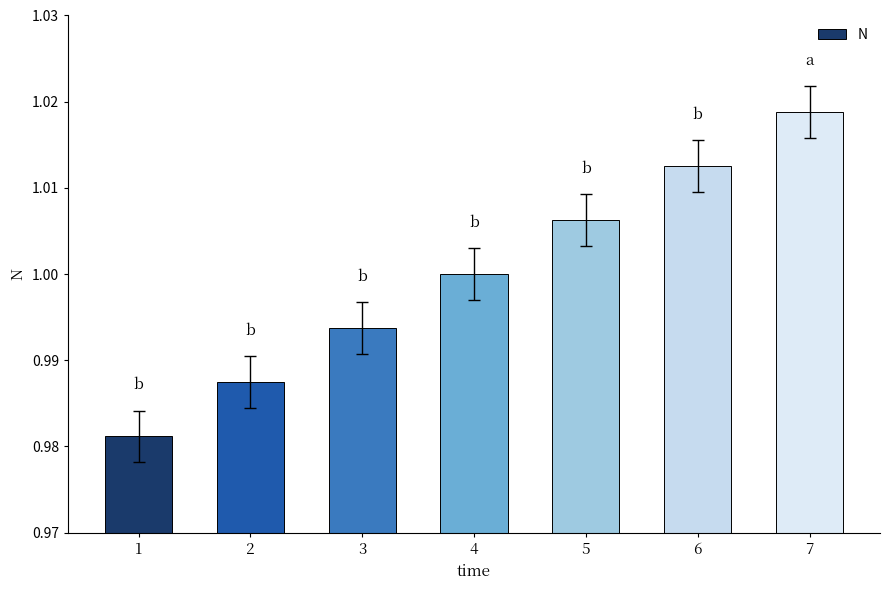

What is the sum of the values at 6 and 4?

2.0